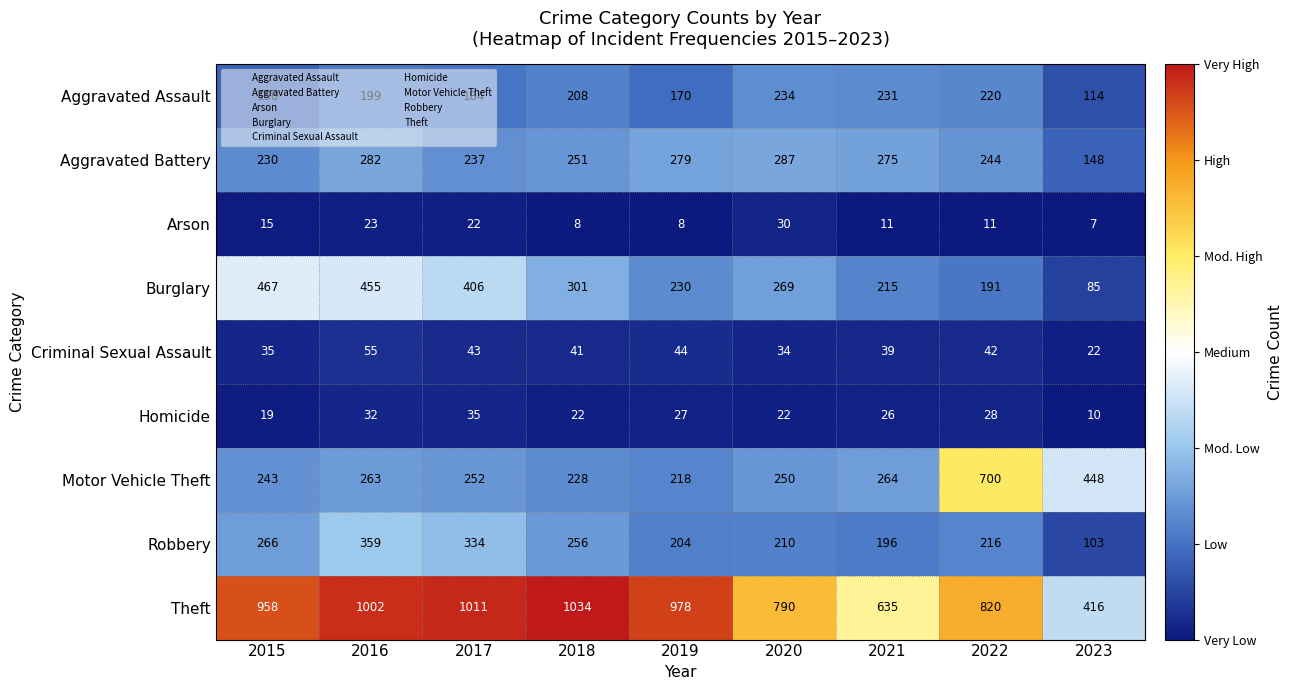

Which series changed the most between 2018 and 2022?

Motor Vehicle Theft